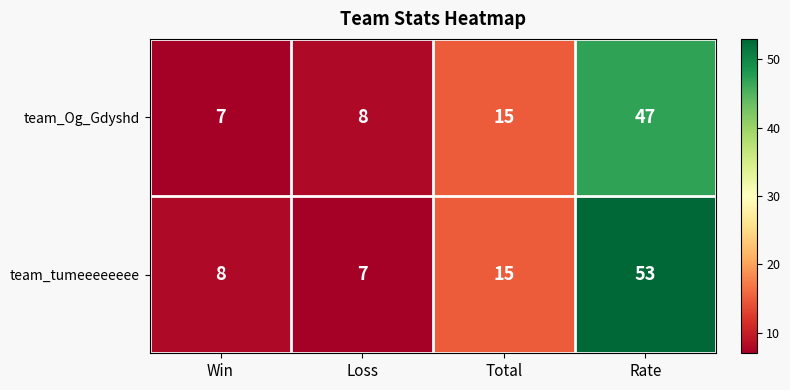

The team_tumeeeeeeee series shows 6 at Total. True or false?

False